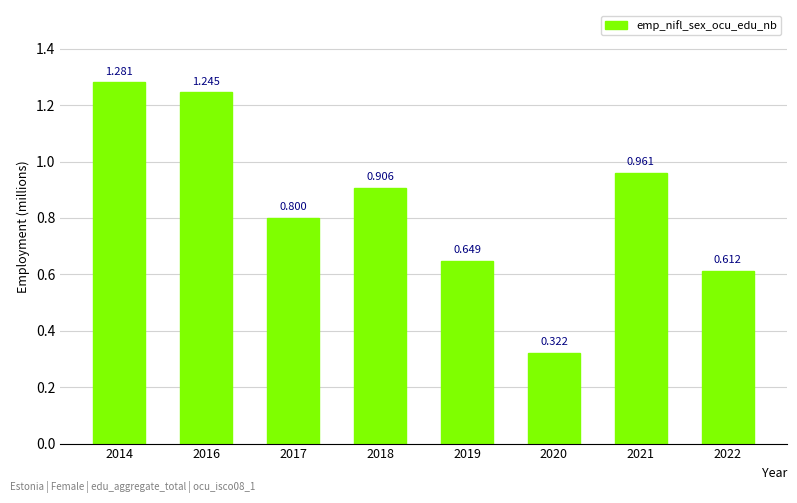

What is the value of the 3rd bar from the left?

0.8